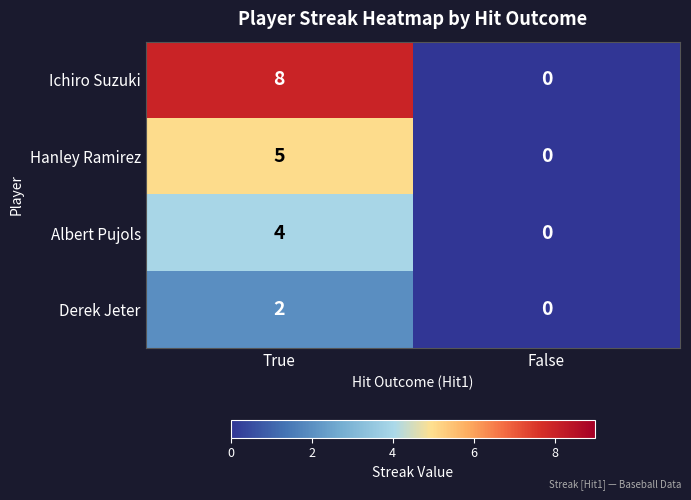

Which series has the largest total across all categories?

Ichiro Suzuki